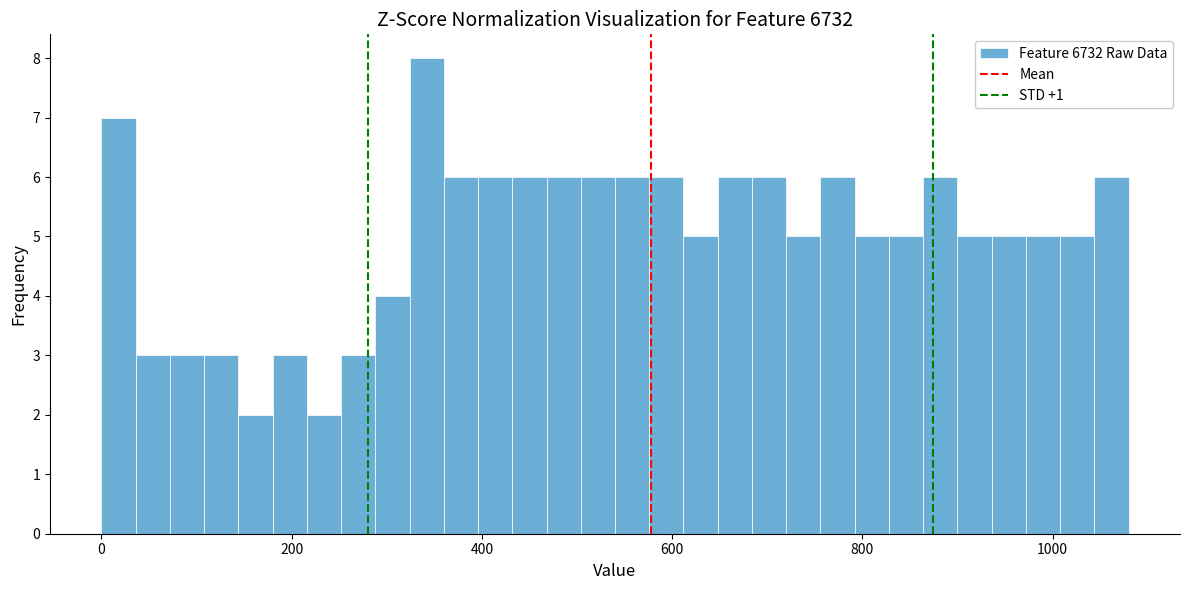

Around what value on the x-axis is the tallest bar? Give the approximate position of its centre, as read against the axis.

340